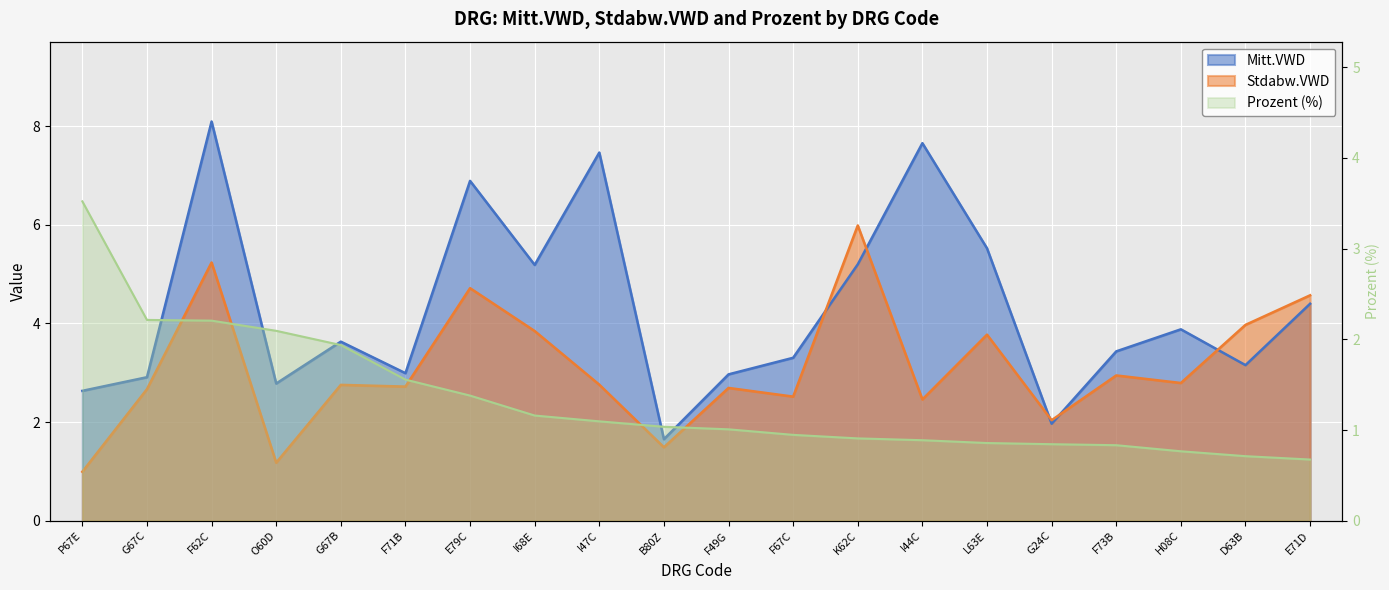

What is the average value of the Mitt.VWD series?

4.3